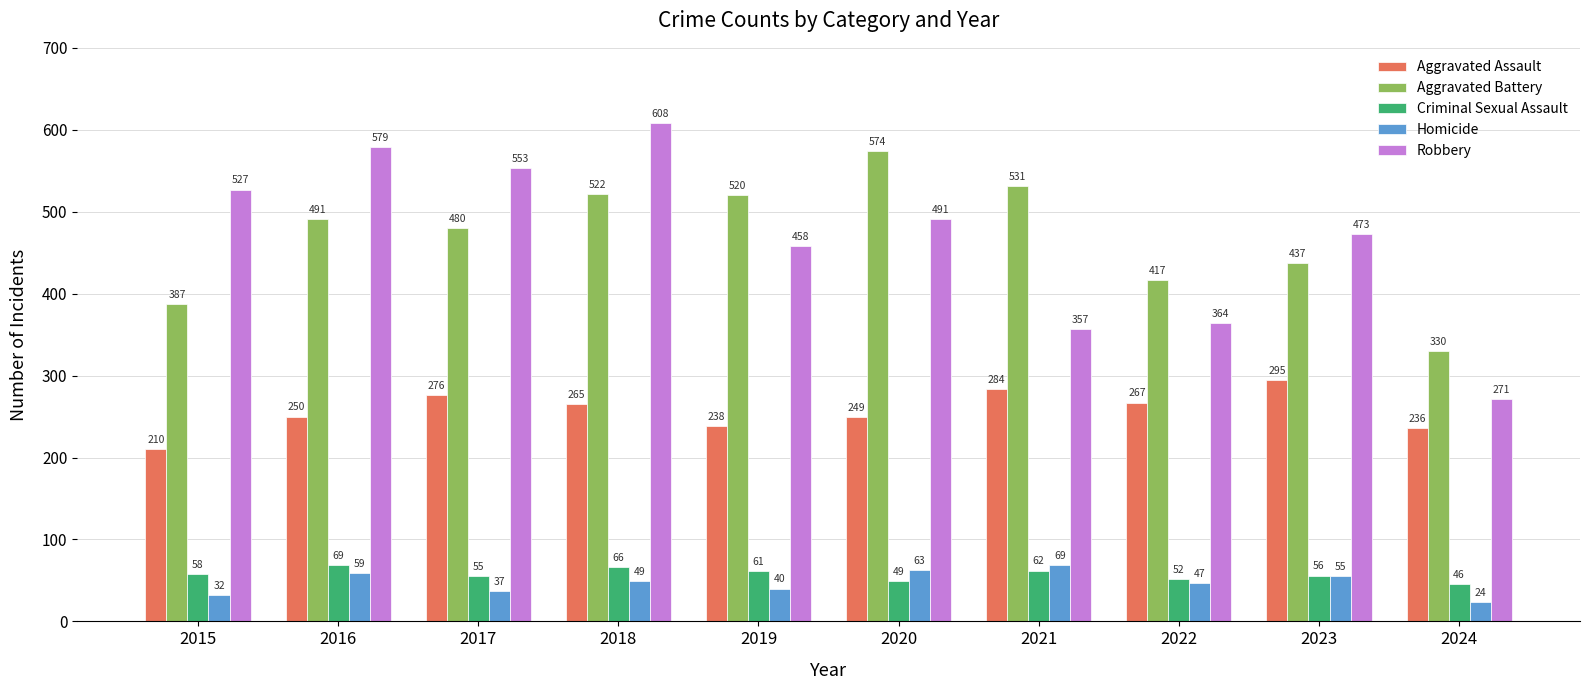

At 2016, list the series in order from smallest to largest.

Homicide, Criminal Sexual Assault, Aggravated Assault, Aggravated Battery, Robbery